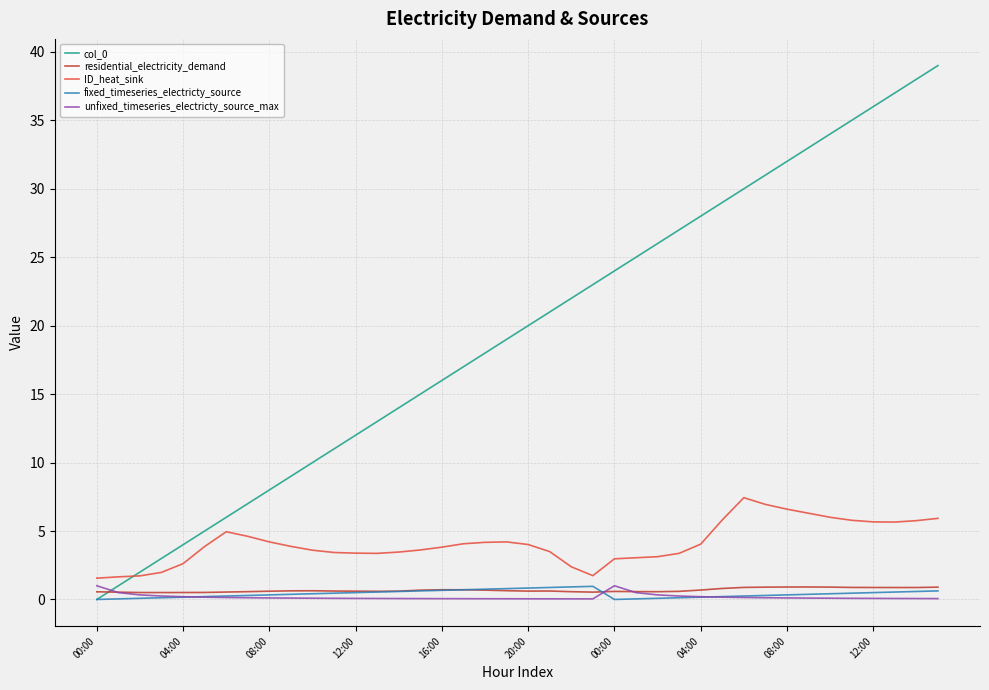

How many series are shown in this chart?

5